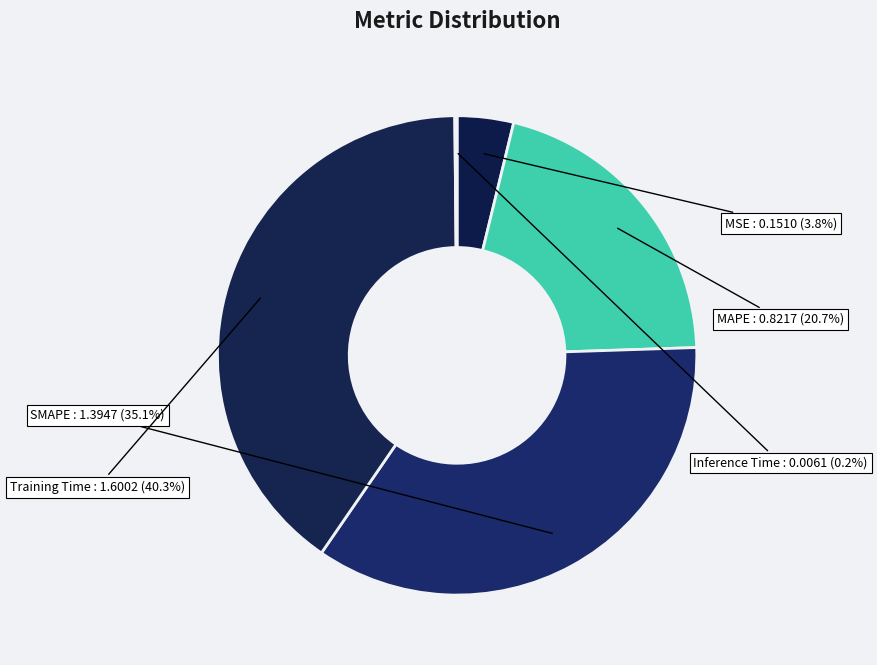

Does any single category account for the majority?

No